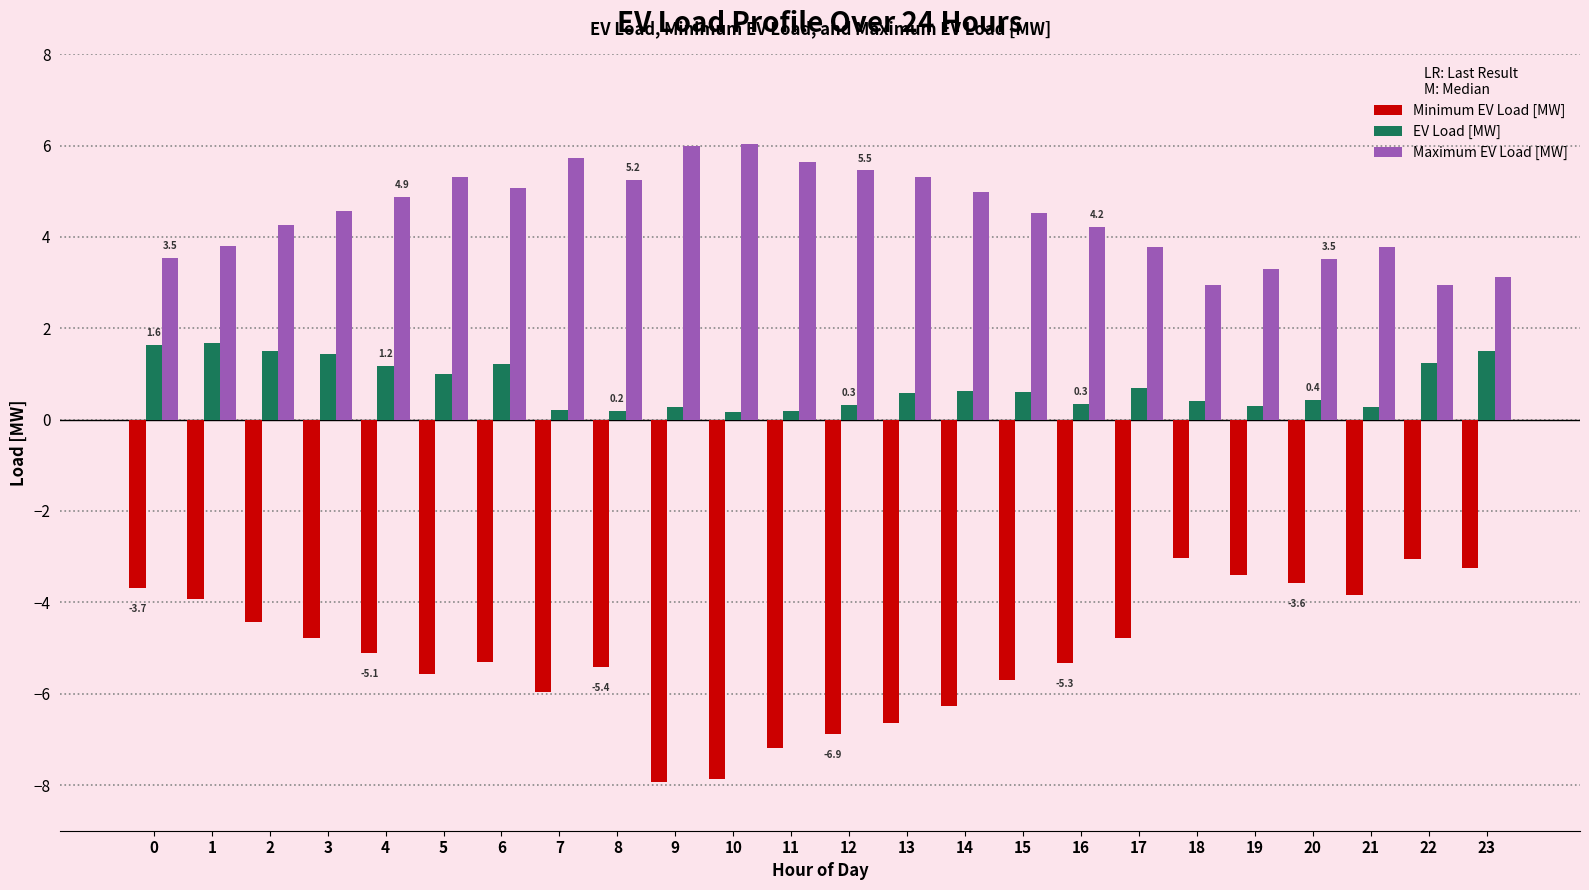

What is the value of the Maximum EV Load [MW] bar at the 22nd from the left?

3.8